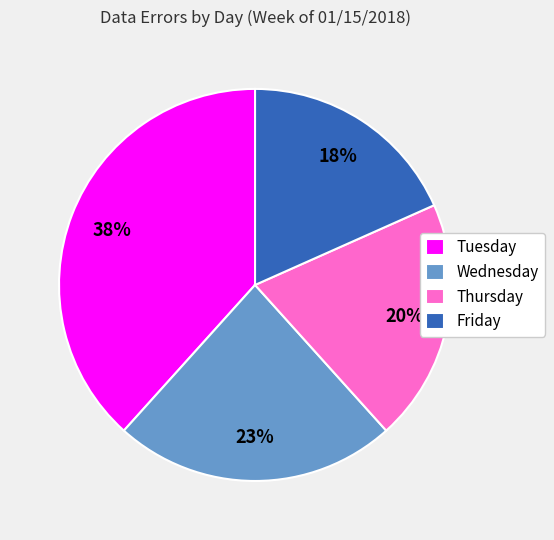

Is the sum of Friday and Tuesday greater than half?

Yes